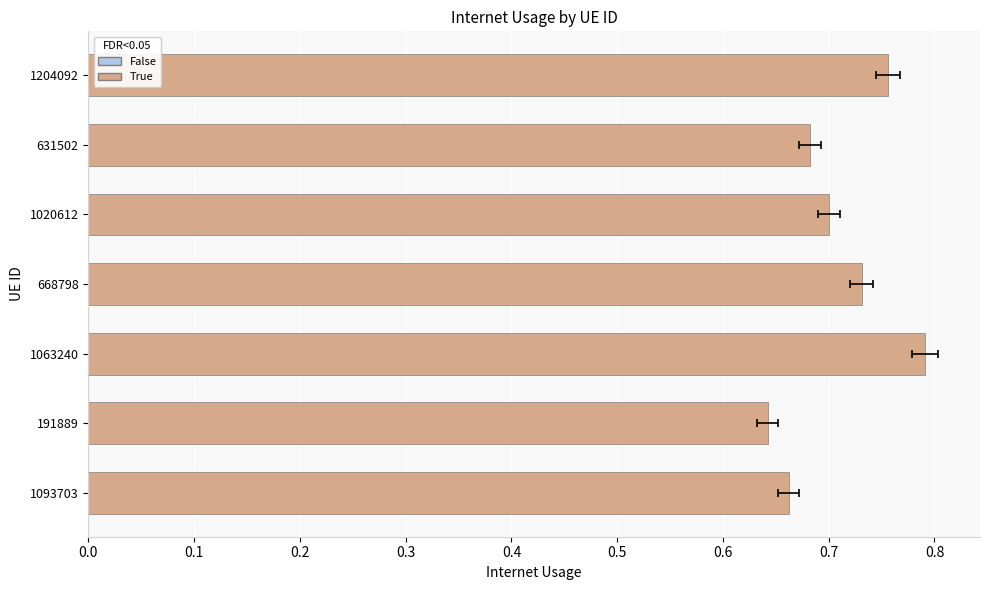

The value at 1020612 is 1.1. True or false?

False